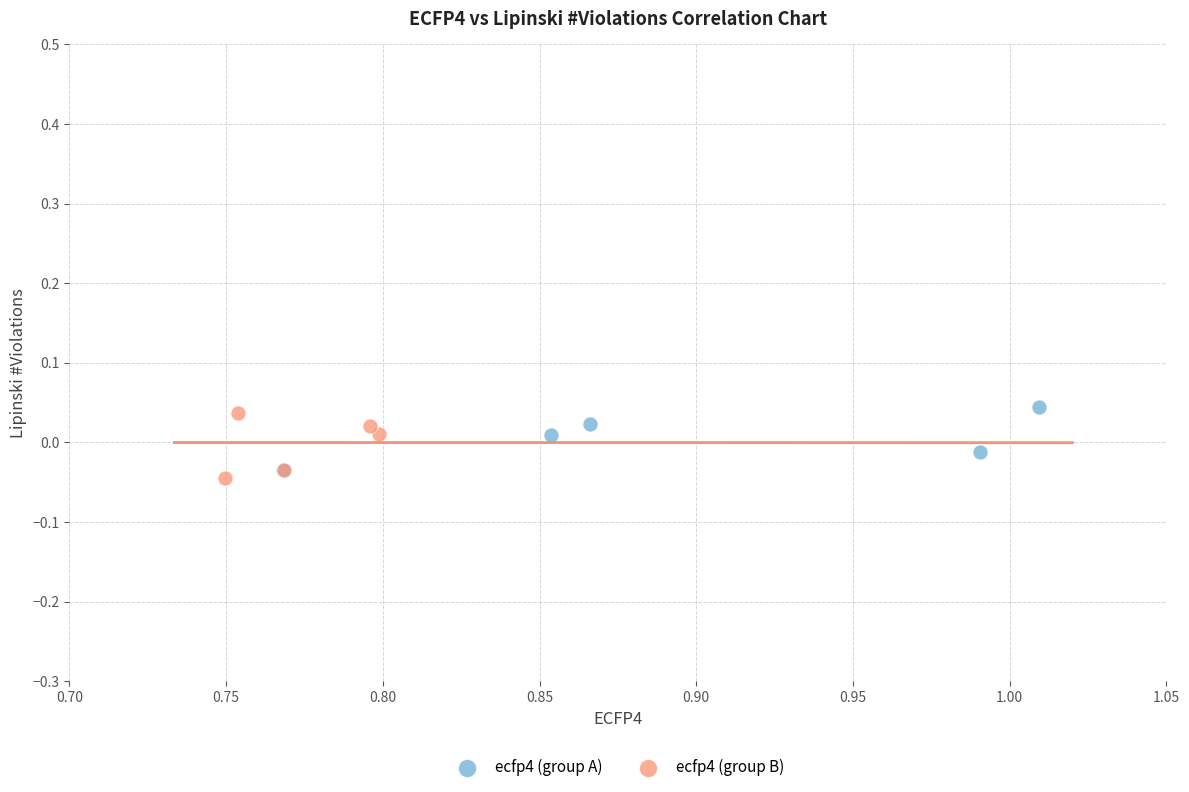

Which series contains the lowest Y value?

ecfp4 (group B)